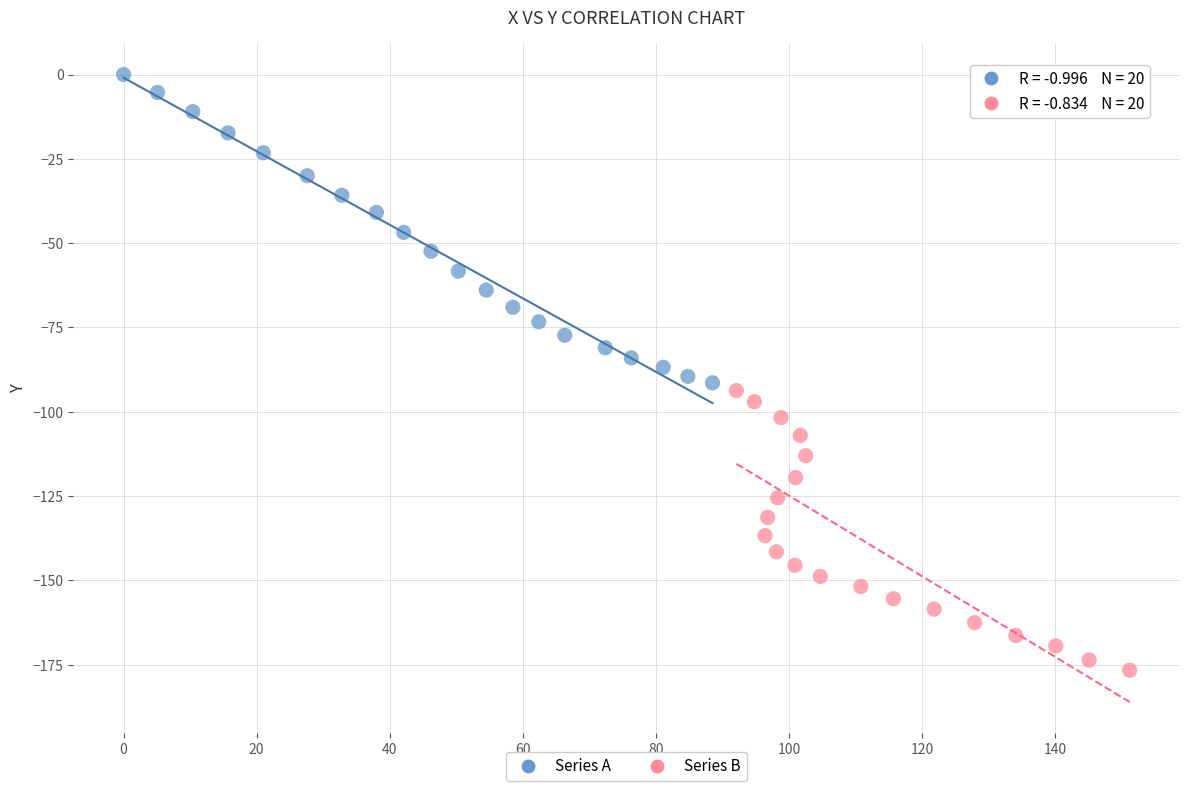

Which series has the largest Y range (max minus min)?

Series A